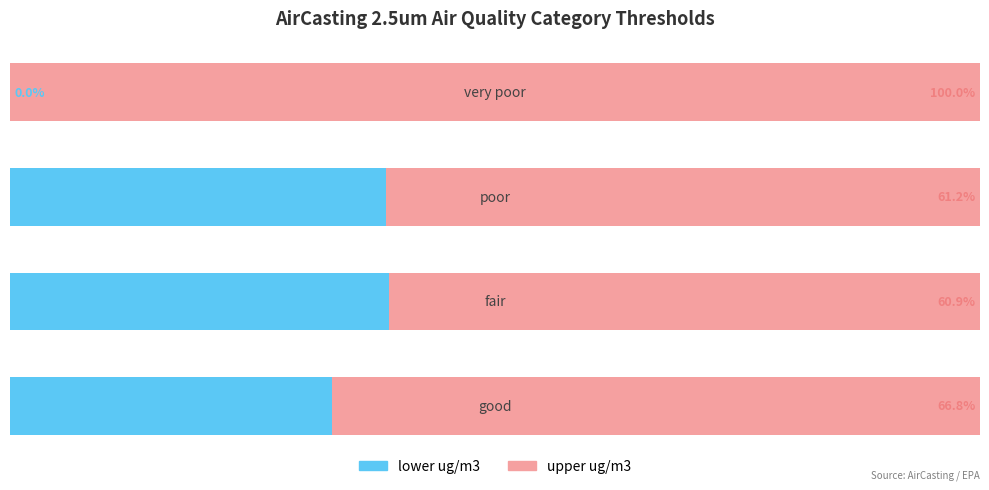

What are all the series names shown in the legend?

lower ug/m3, upper ug/m3